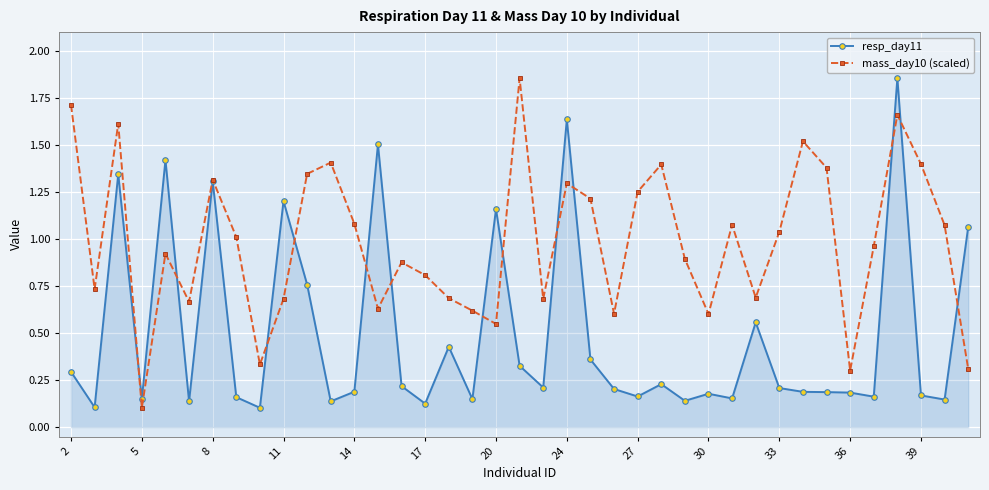

Rank the series by their average value, from highest to lowest.

mass_day10 (scaled), resp_day11